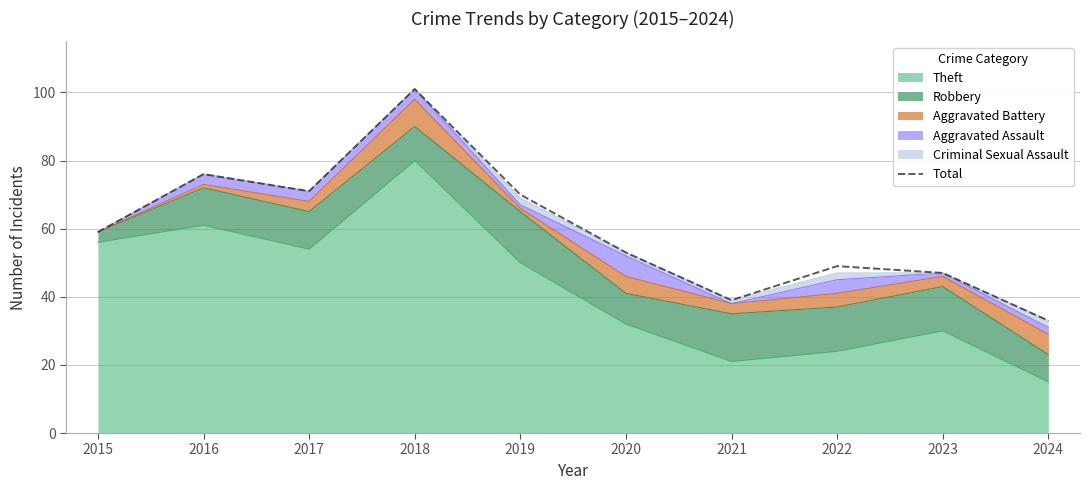

At which label does the data first exceed 59?

2016